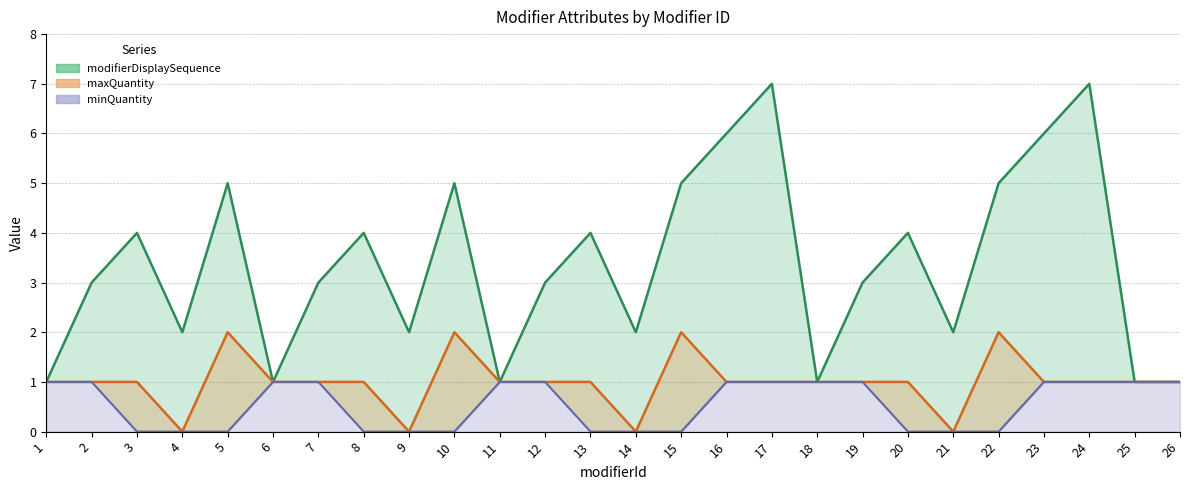

Rank the series by their average value, from lowest to highest.

minQuantity, maxQuantity, modifierDisplaySequence